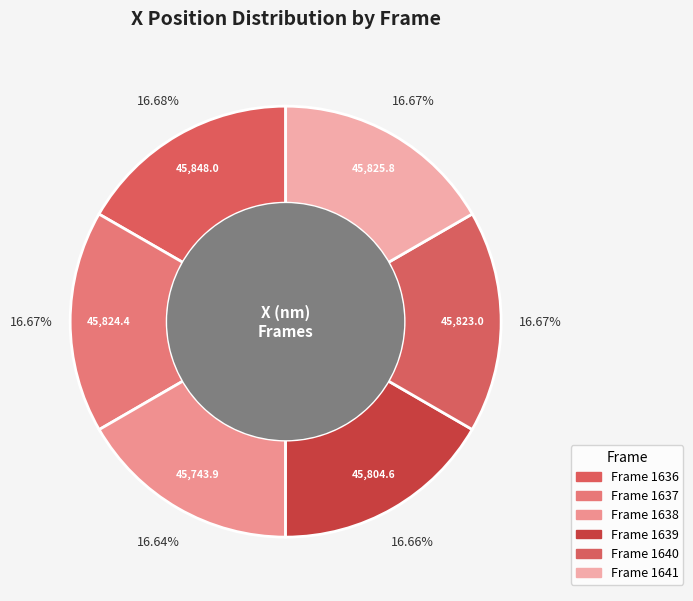

Count the number of slices in the pie.

6